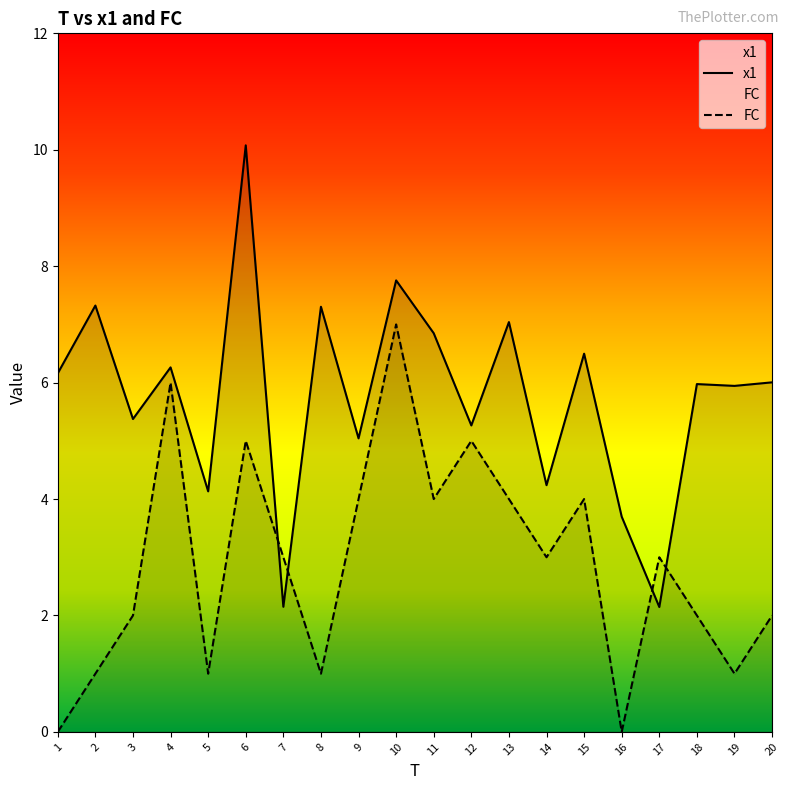

List the series in order of their peak value, highest first.

x1, FC